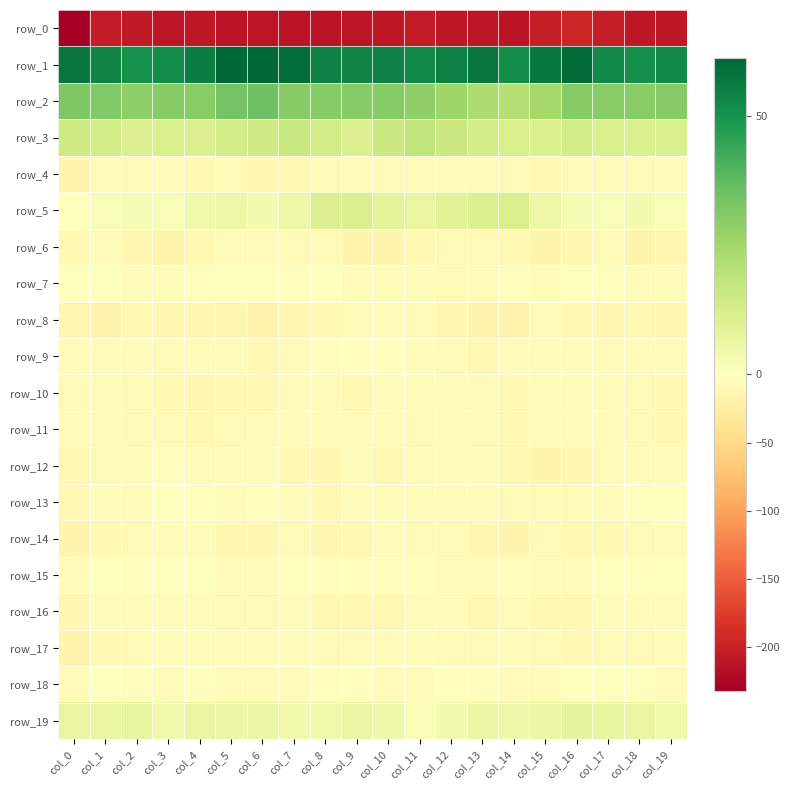

Rank the series at col_9 from lowest to highest value.

row_0, row_6, row_14, row_16, row_10, row_8, row_4, row_12, row_7, row_17, row_13, row_11, row_9, row_15, row_18, row_19, row_3, row_5, row_2, row_1